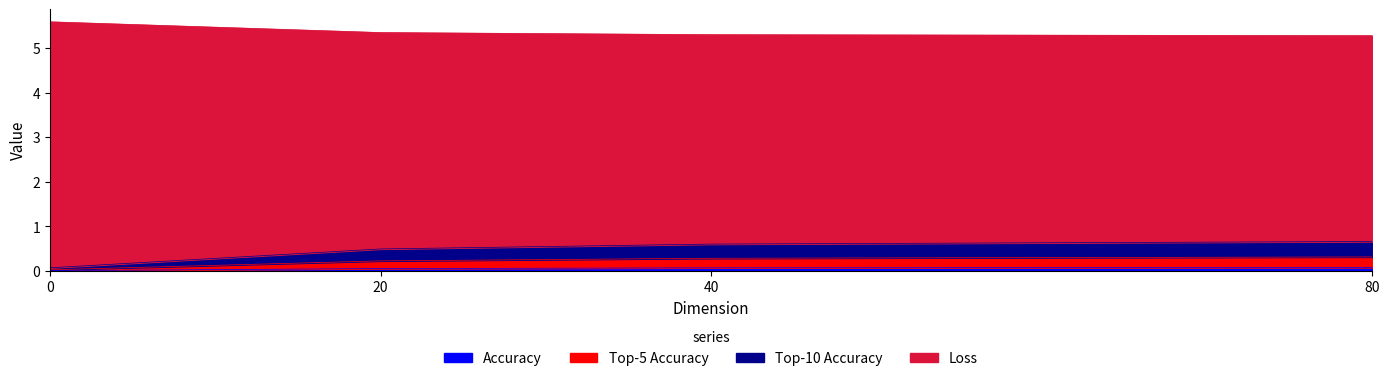

True or false: Accuracy and Loss intersect in this chart.

False